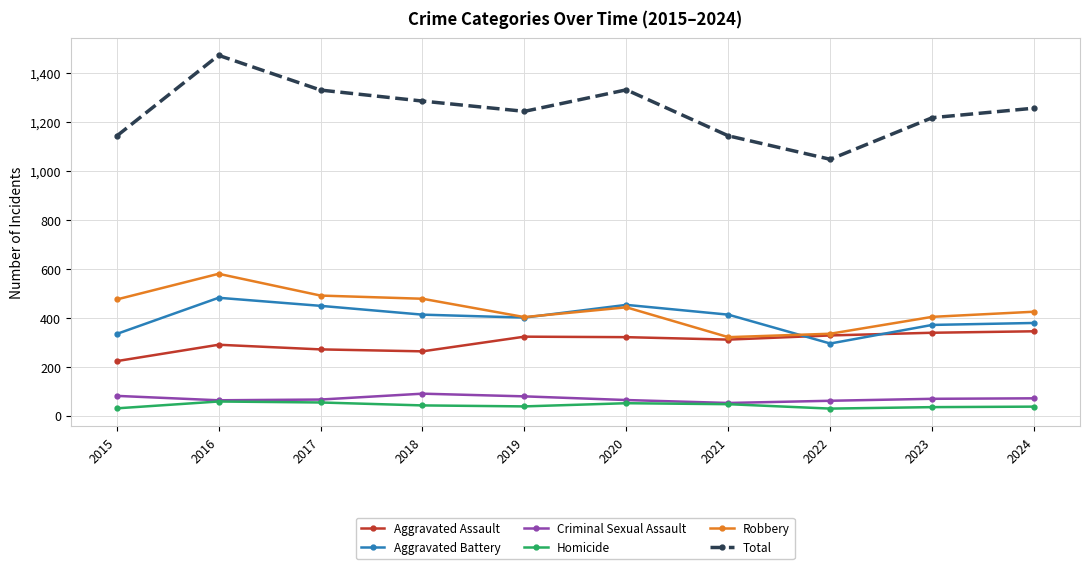

True or false: Homicide has more than 1 interior local peaks.

True